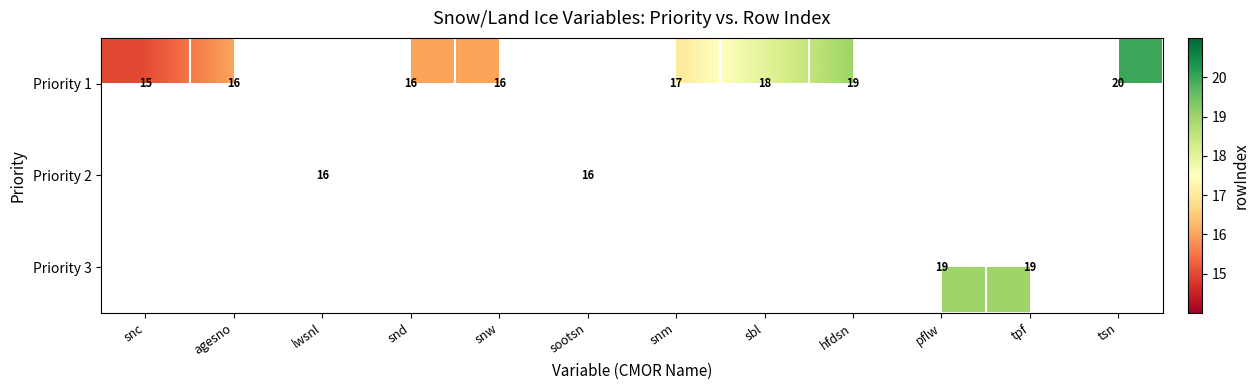

True or false: Priority 1 has a value of 18 at sbl.

True